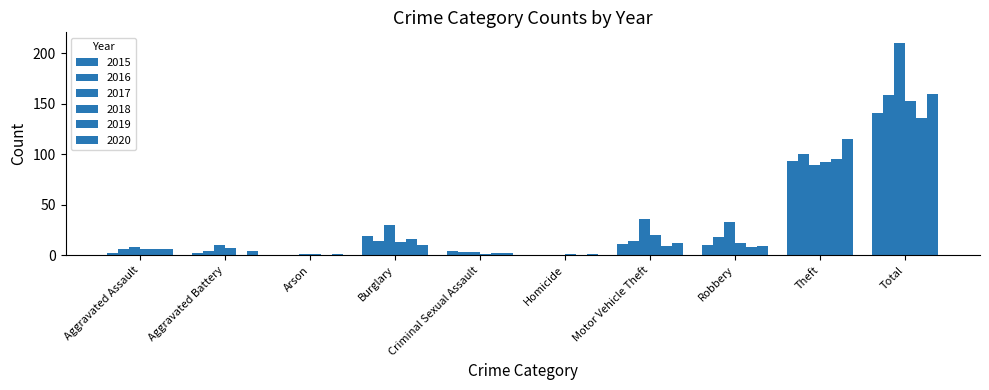

Reading left to right, list all the values displayed in this chart.

2015: Aggravated Assault=2	Aggravated Battery=2	Arson=0	Burglary=19	Criminal Sexual Assault=4	Homicide=0	Motor Vehicle Theft=11	Robbery=10	Theft=93	Total=141
2016: Aggravated Assault=6	Aggravated Battery=4	Arson=0	Burglary=14	Criminal Sexual Assault=3	Homicide=0	Motor Vehicle Theft=14	Robbery=18	Theft=100	Total=159
2017: Aggravated Assault=8	Aggravated Battery=10	Arson=1	Burglary=30	Criminal Sexual Assault=3	Homicide=0	Motor Vehicle Theft=36	Robbery=33	Theft=89	Total=210
2018: Aggravated Assault=6	Aggravated Battery=7	Arson=1	Burglary=13	Criminal Sexual Assault=1	Homicide=1	Motor Vehicle Theft=20	Robbery=12	Theft=92	Total=153
2019: Aggravated Assault=6	Aggravated Battery=0	Arson=0	Burglary=16	Criminal Sexual Assault=2	Homicide=0	Motor Vehicle Theft=9	Robbery=8	Theft=95	Total=136
2020: Aggravated Assault=6	Aggravated Battery=4	Arson=1	Burglary=10	Criminal Sexual Assault=2	Homicide=1	Motor Vehicle Theft=12	Robbery=9	Theft=115	Total=160